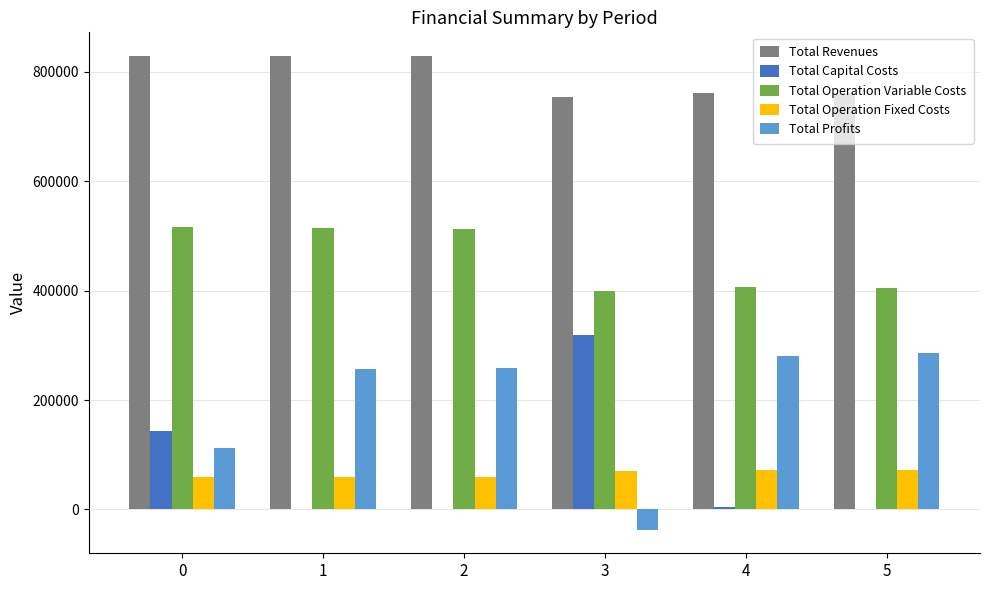

What is the sum of the Total Operation Fixed Costs values at 5 and 3?

142279.5